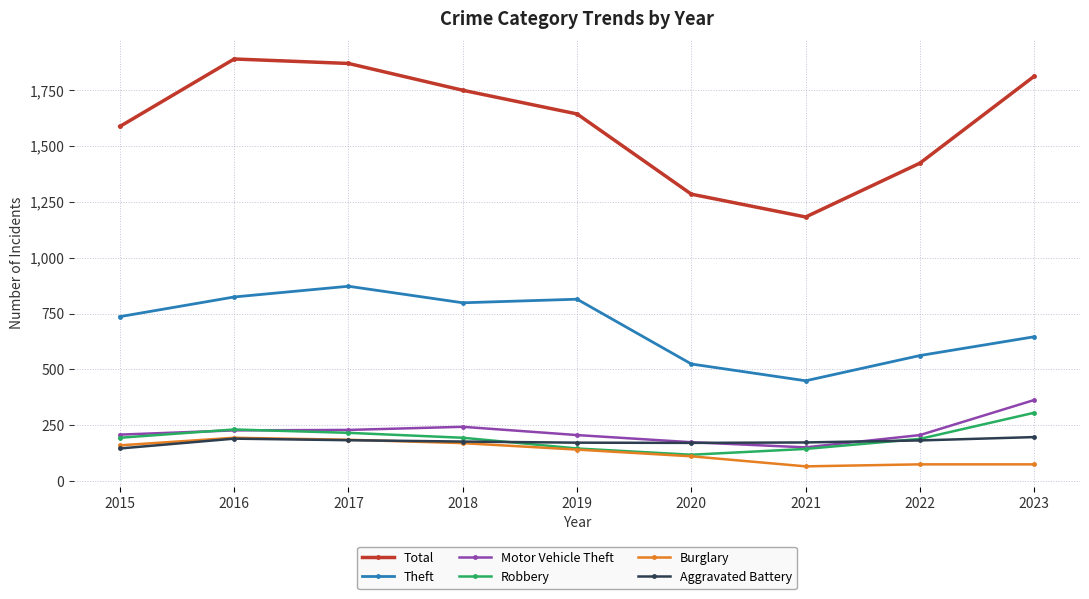

Which series has the largest total across all categories?

Total